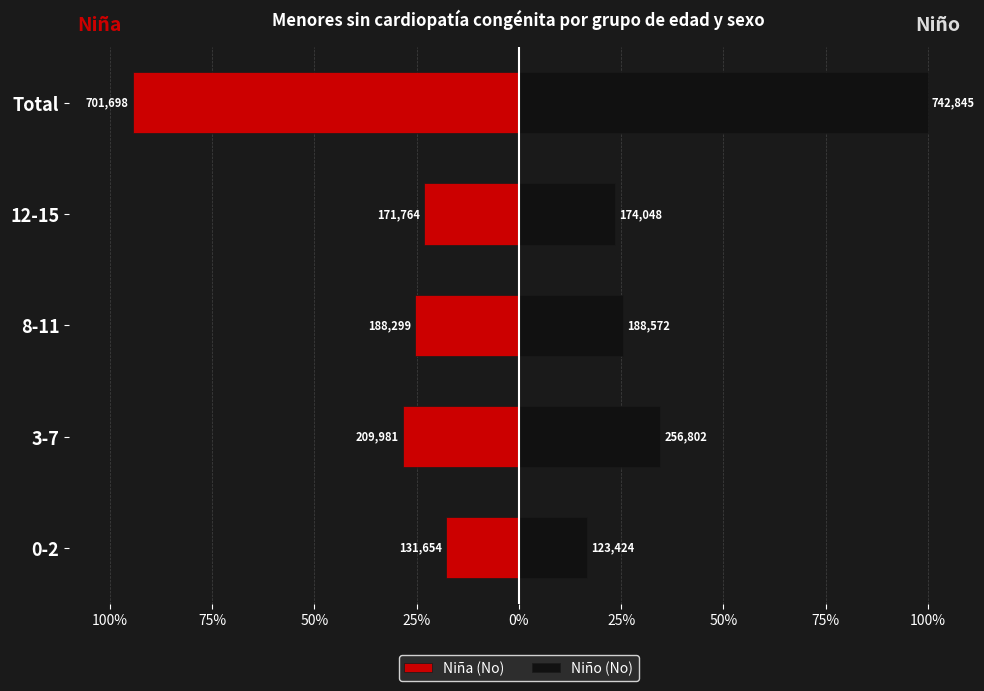

Is the value of Niña (No) at Total greater than the value of Niño (No) at Total?

No